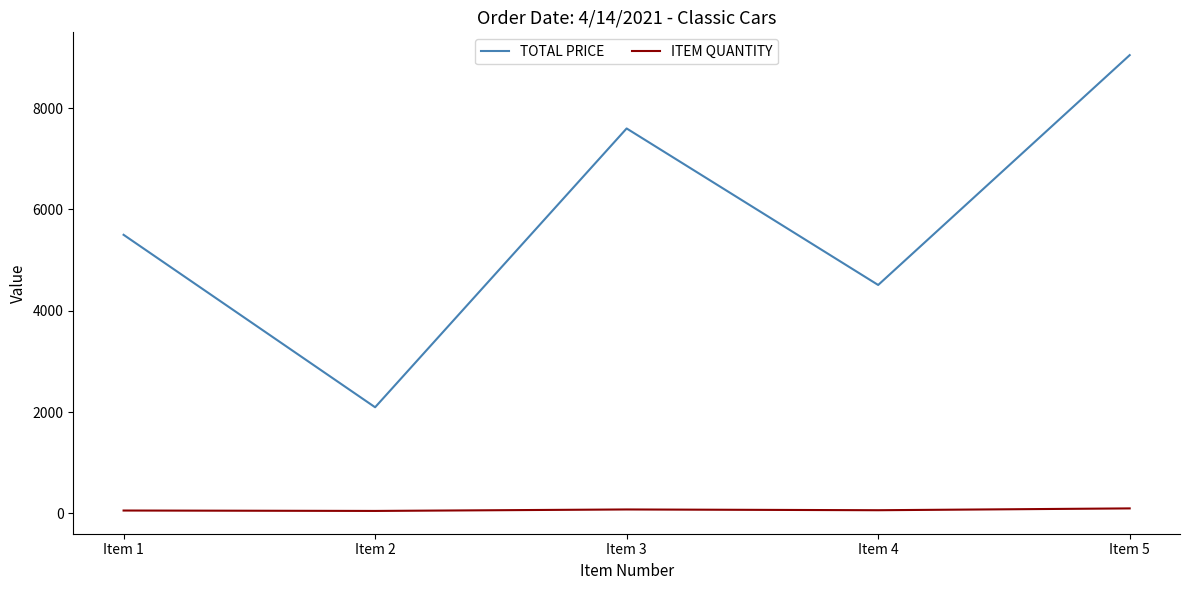

Rank the series by their average value, from lowest to highest.

ITEM QUANTITY, TOTAL PRICE